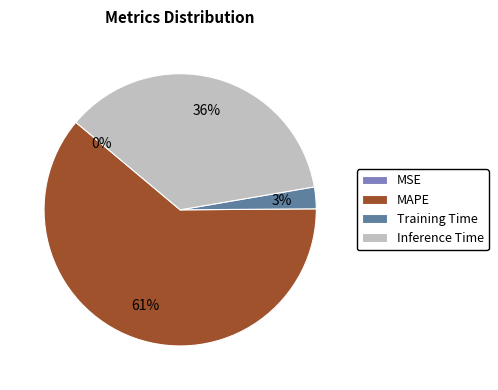

Is MAPE the majority of the pie?

Yes